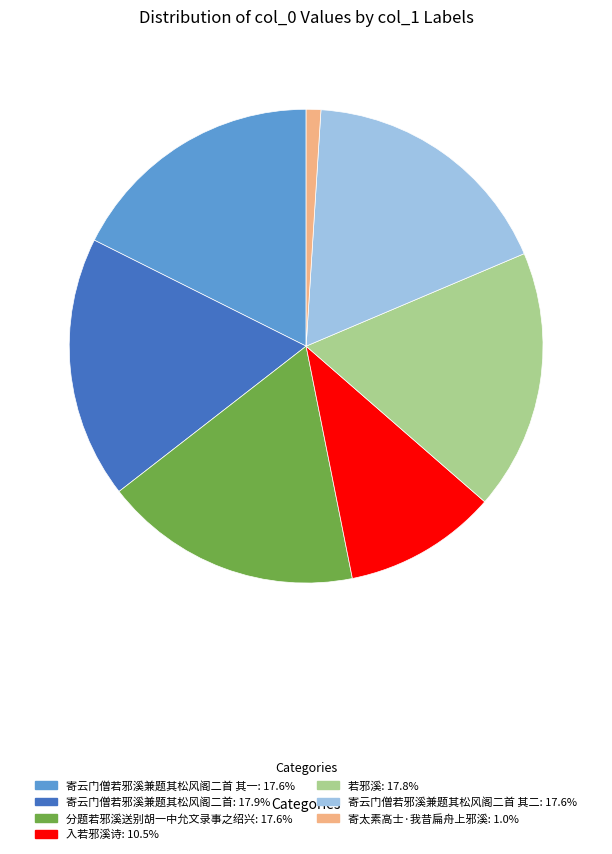

Does any single category account for the majority?

No